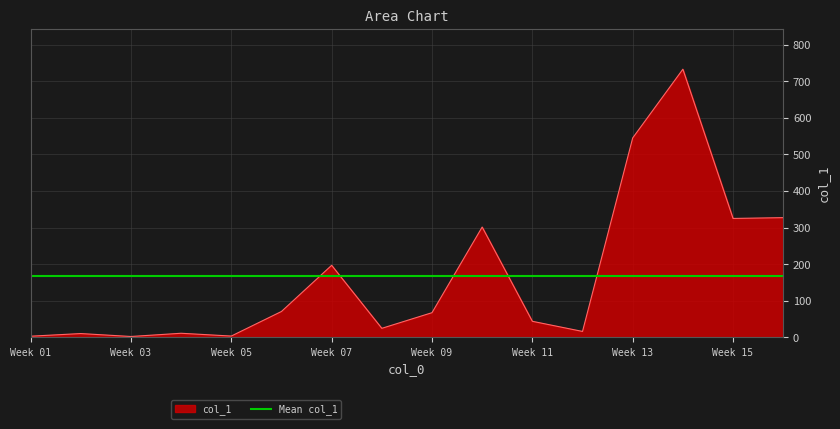

What is the sum of the values at 4 and 8?

36.5